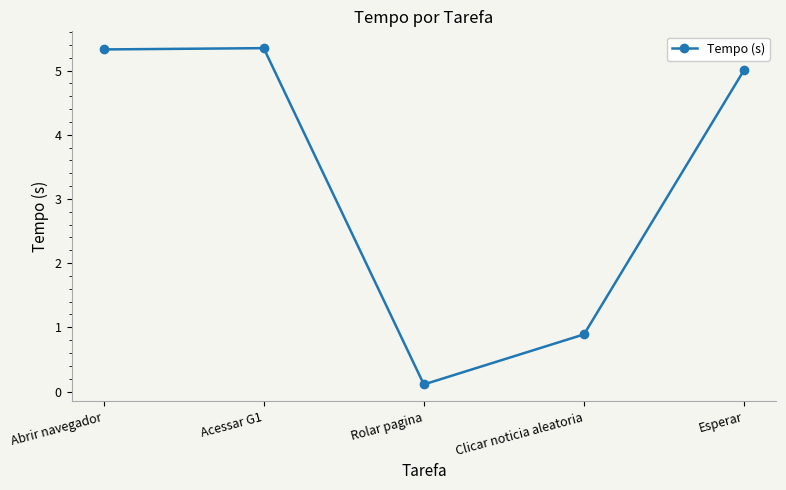

Which label corresponds to the smallest value in the chart?

Rolar pagina